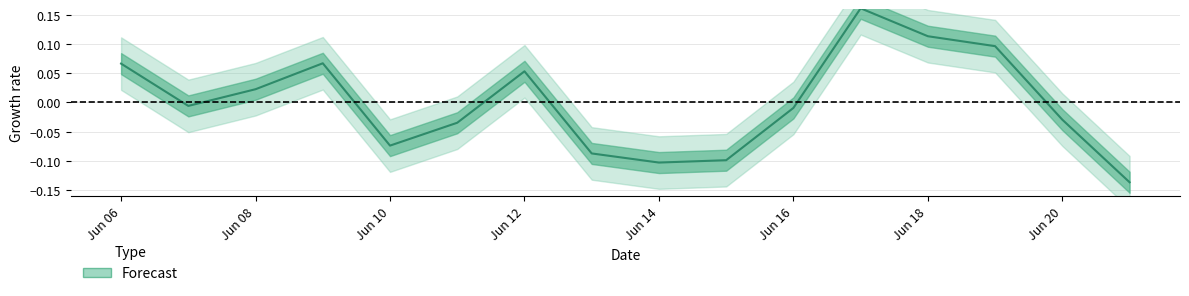

What is the minimum value shown in the chart?

-0.1